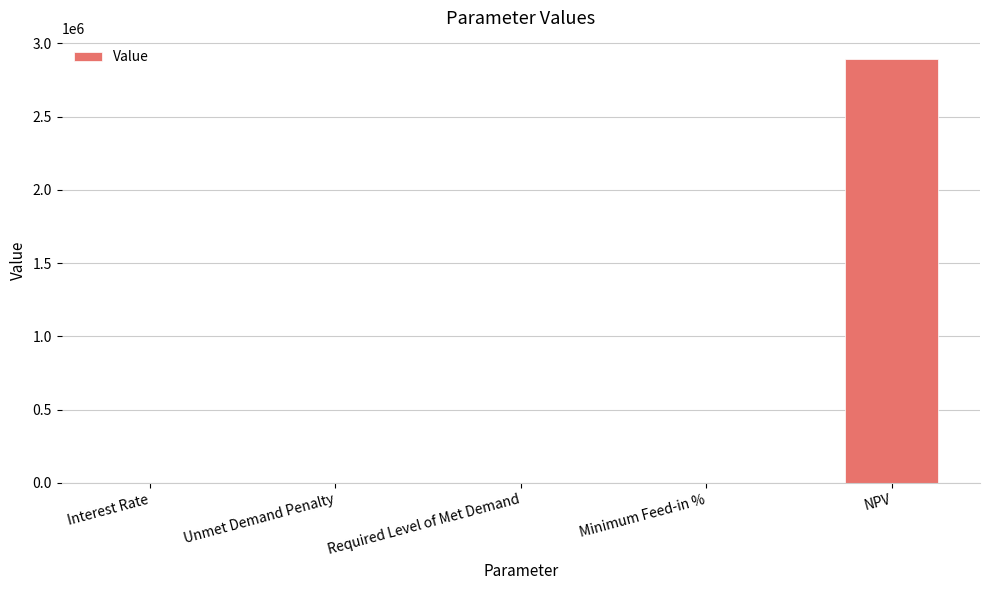

Count the number of data series in this chart.

1